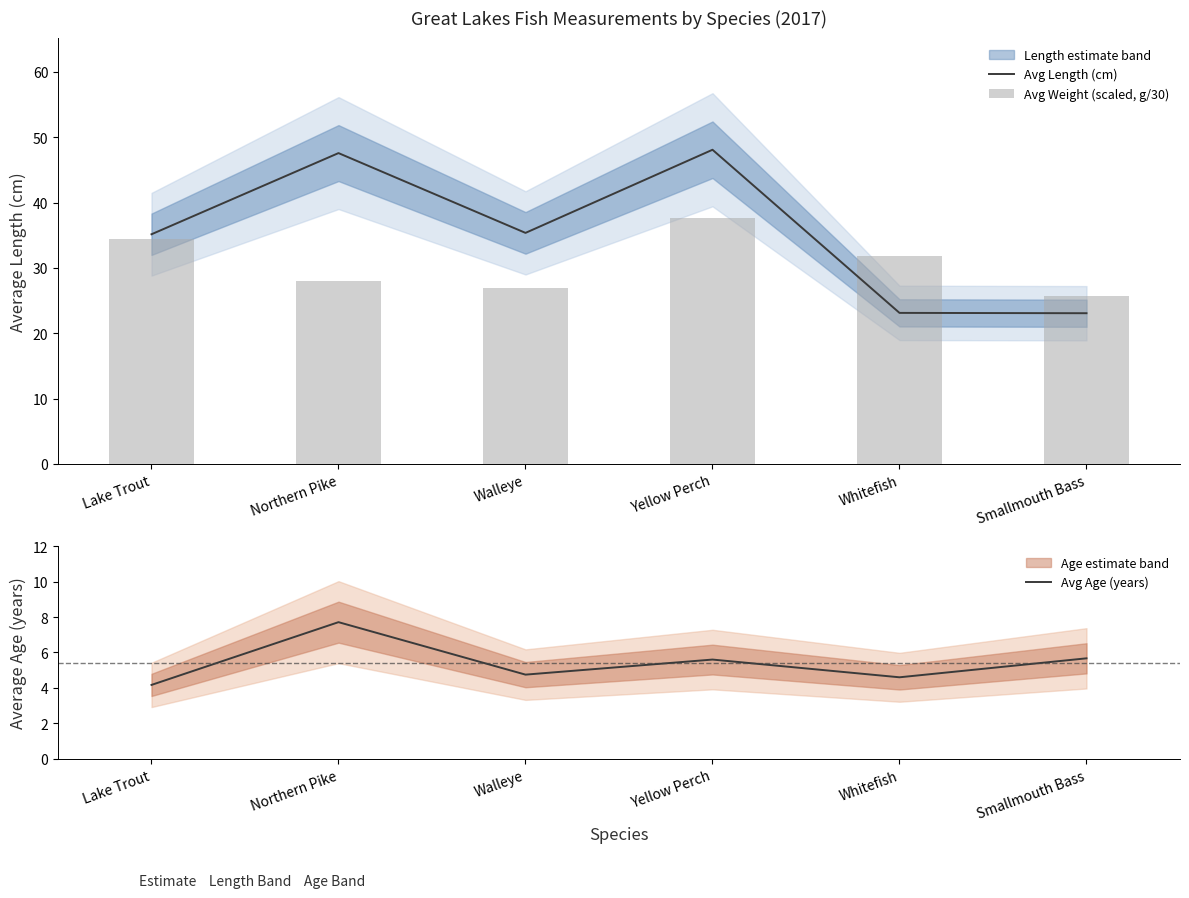

What is the highest value of the Avg Length (cm) series?

48.1